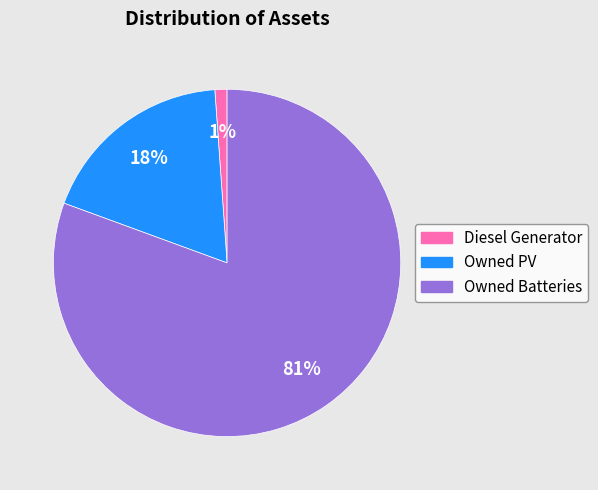

Rank the categories by value from highest to lowest.

Owned Batteries, Owned PV, Diesel Generator